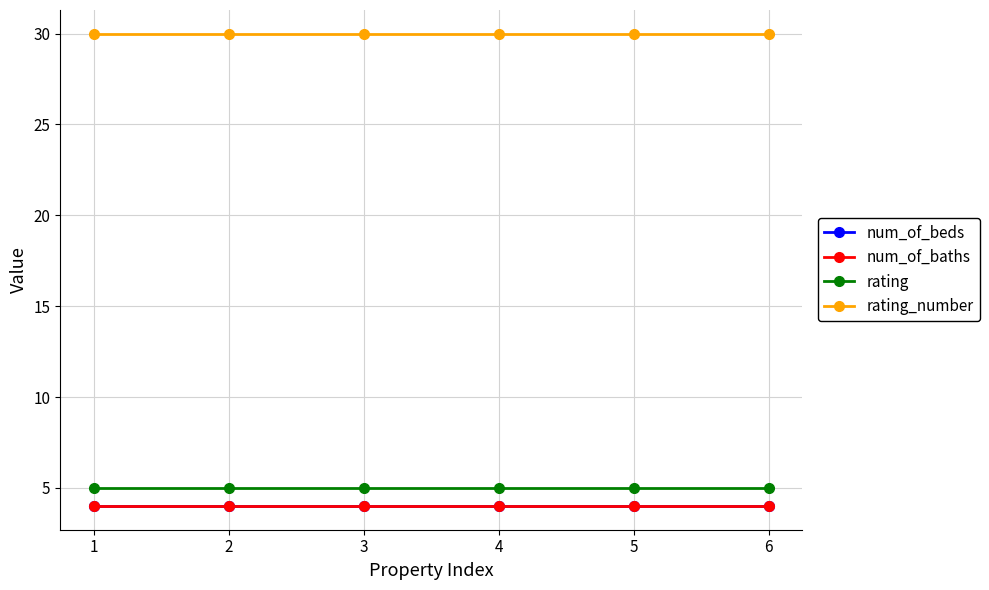

Does the chart have visible grid lines?

Yes